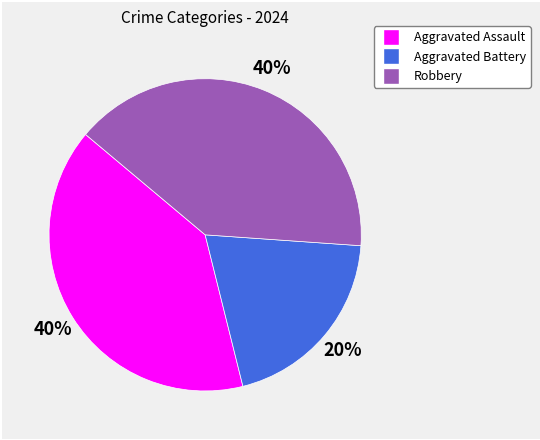

How many slices are in this pie chart?

3